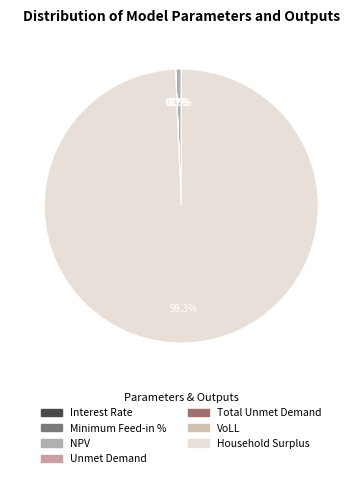

Count the number of slices in the pie.

7